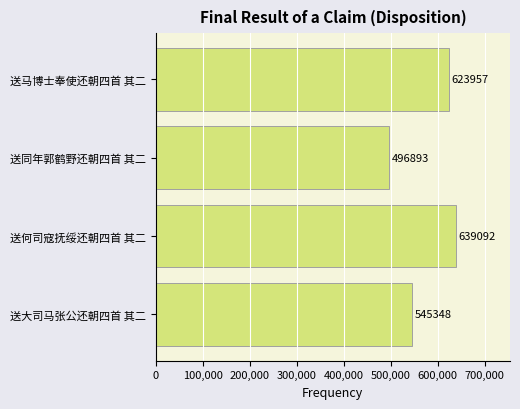

At which label is the value closest to 567992?

送大司马张公还朝四首 其二